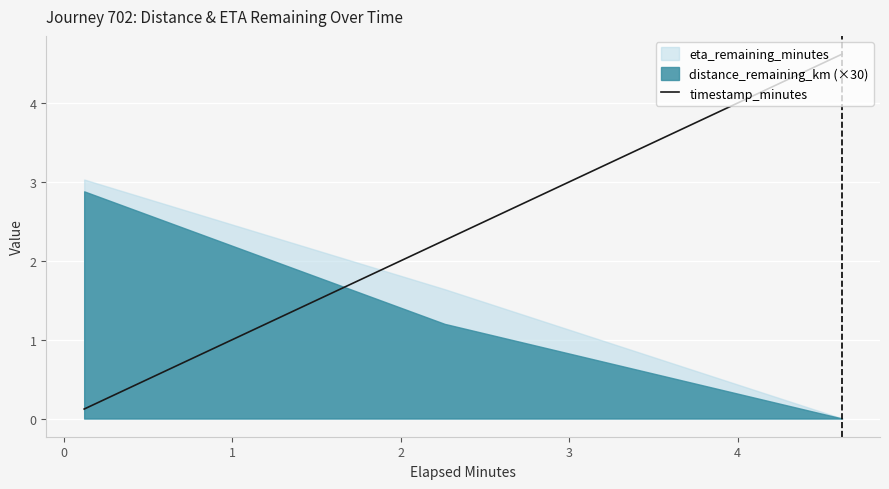

What is the highest value of the timestamp_minutes series?

4.6